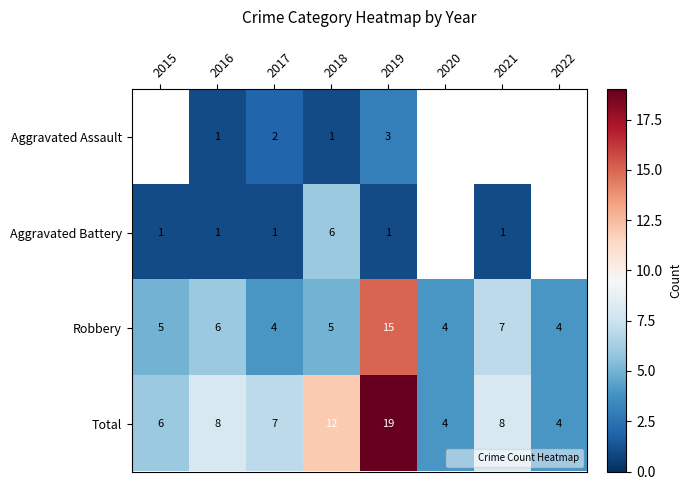

Which has a higher value, 2017 or 2016?

2017